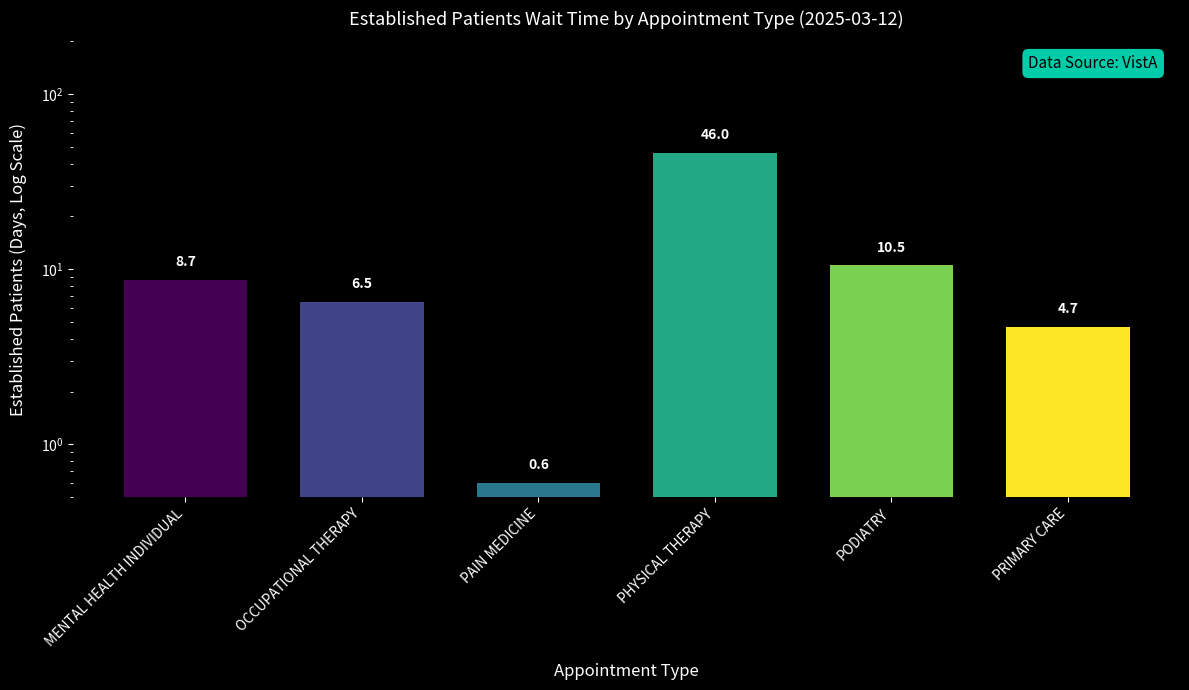

What position from the right is PAIN MEDICINE?

4